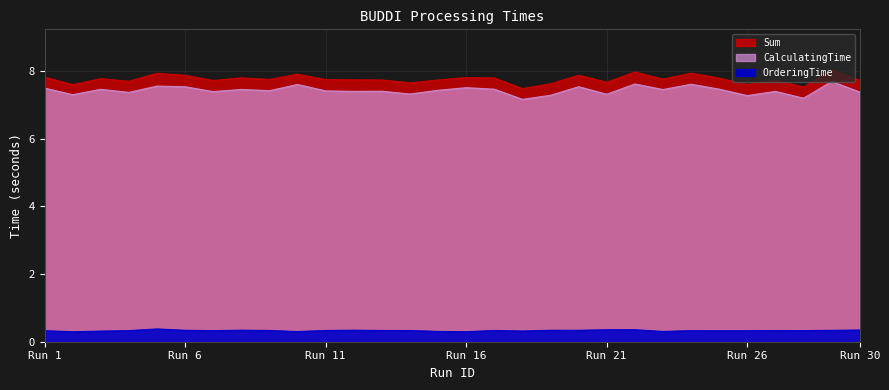

In Sum, how many points are lower than both neighbors (excluding endpoints)?

10